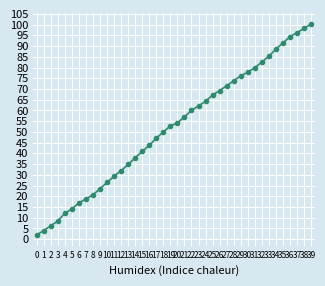

Rank the categories by value from lowest to highest.

0, 1, 2, 3, 4, 5, 6, 7, 8, 9, 10, 11, 12, 13, 14, 15, 16, 17, 18, 19, 20, 21, 22, 23, 24, 25, 26, 27, 28, 29, 30, 31, 32, 33, 34, 35, 36, 37, 38, 39